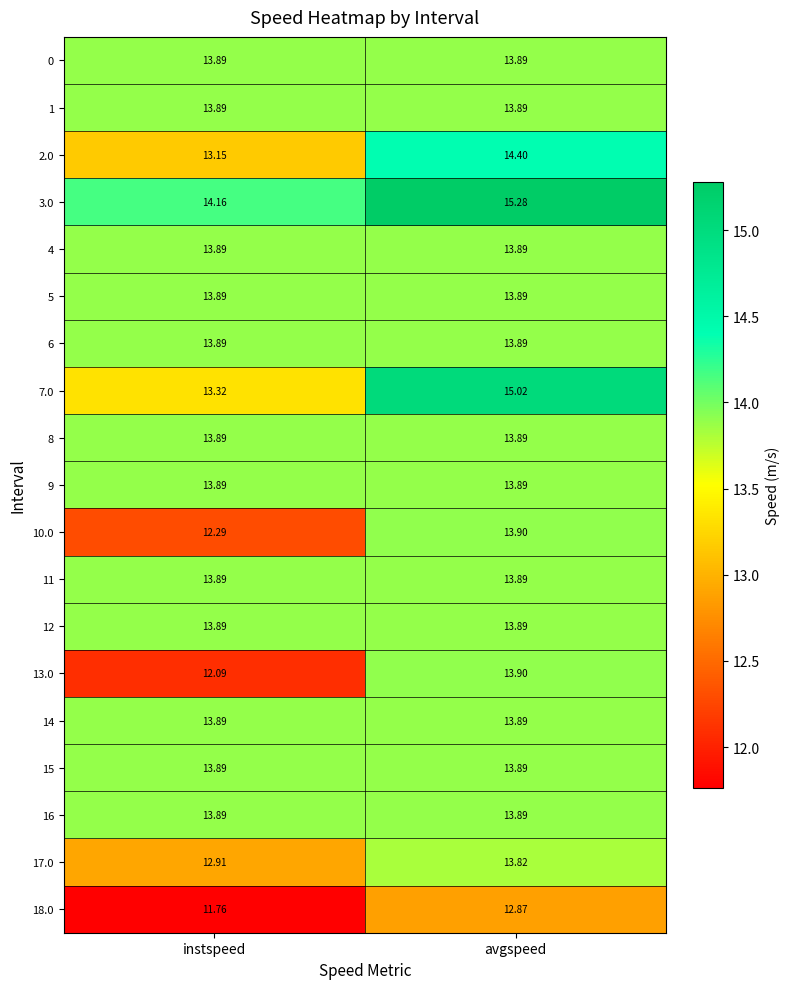

At which category is the sum across all series the highest?

avgspeed